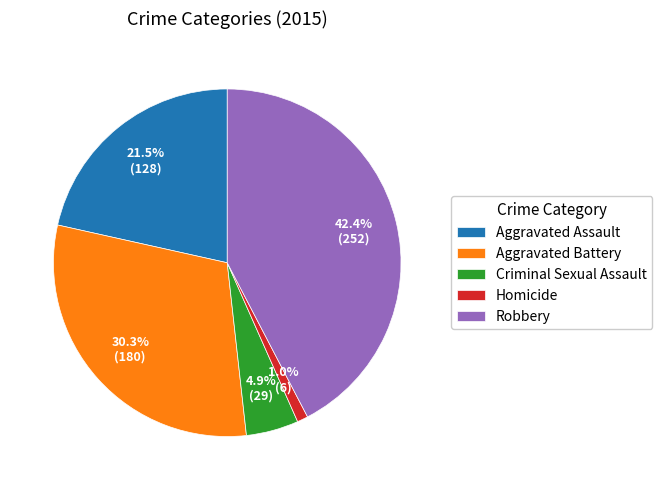

To the nearest percent, what portion does Homicide represent?

1%